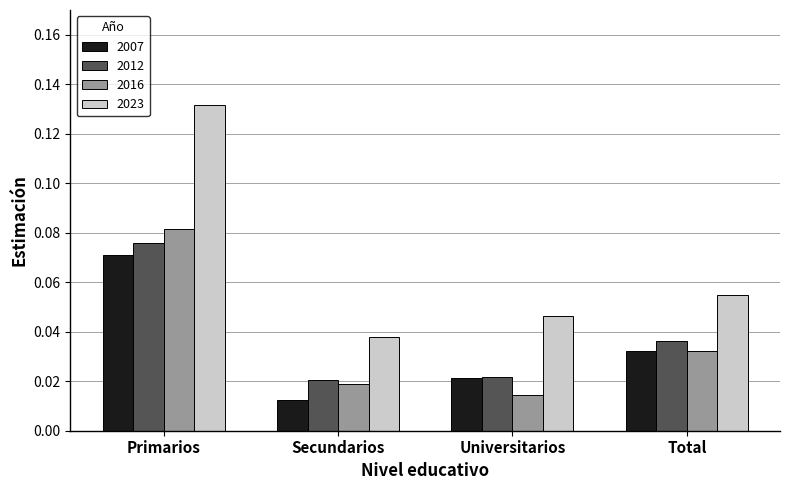

Count the 2007 values in the range 0 to 1.

4